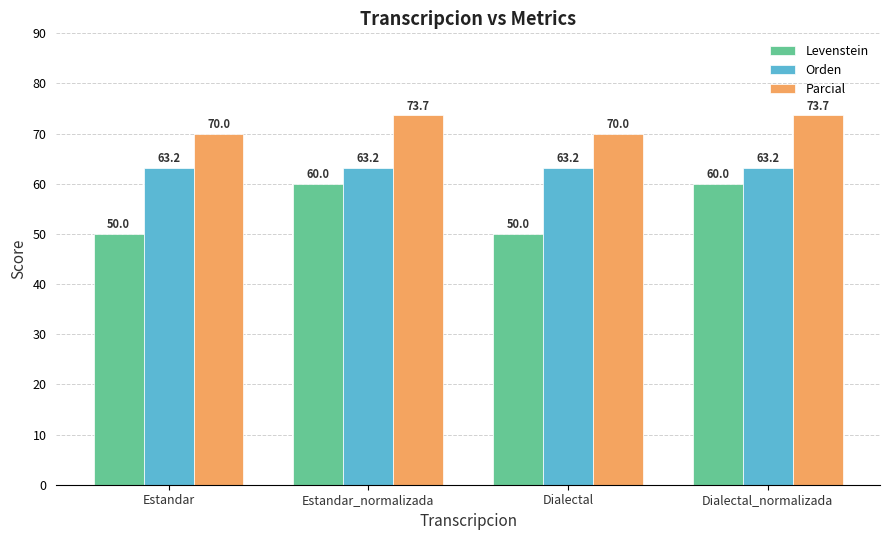

At which label does Parcial first exceed 73?

Estandar_normalizada